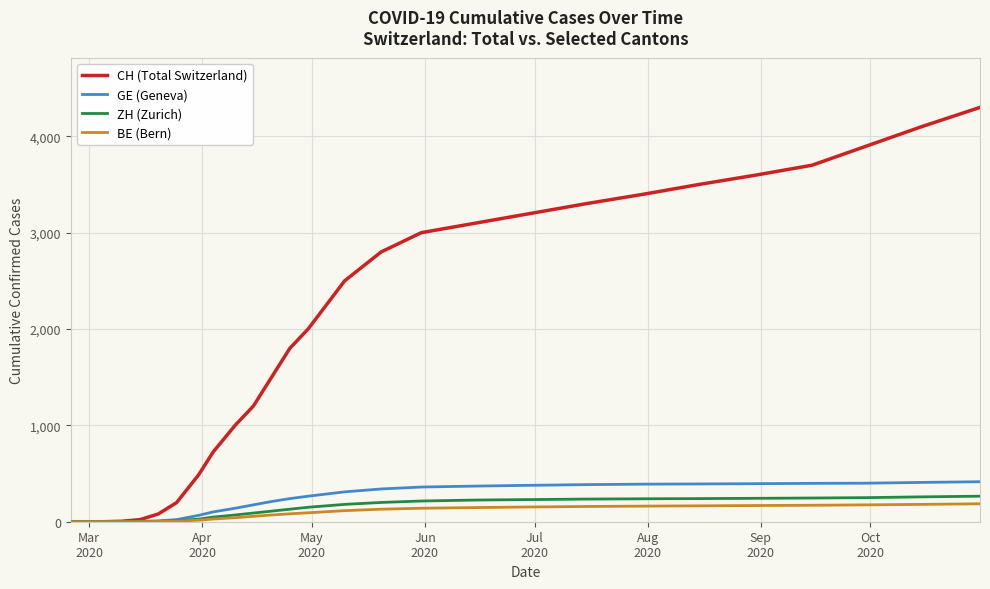

What is the highest value of the GE (Geneva) series?

415